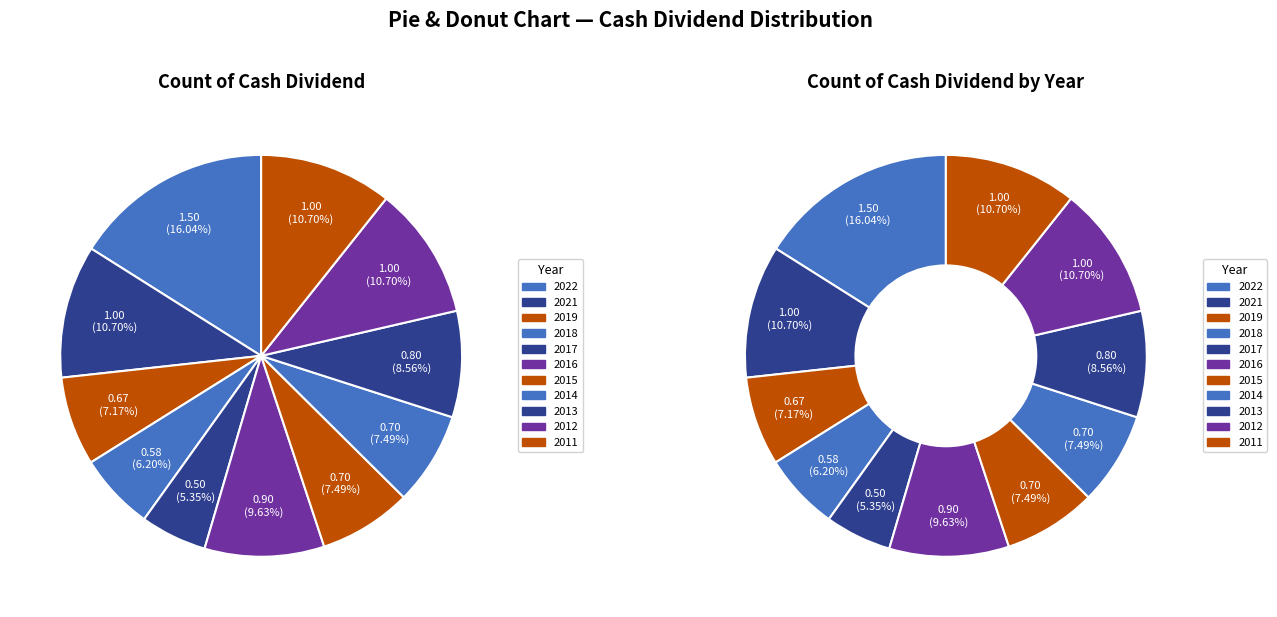

How much of the chart is everything except 2020?

100.0%